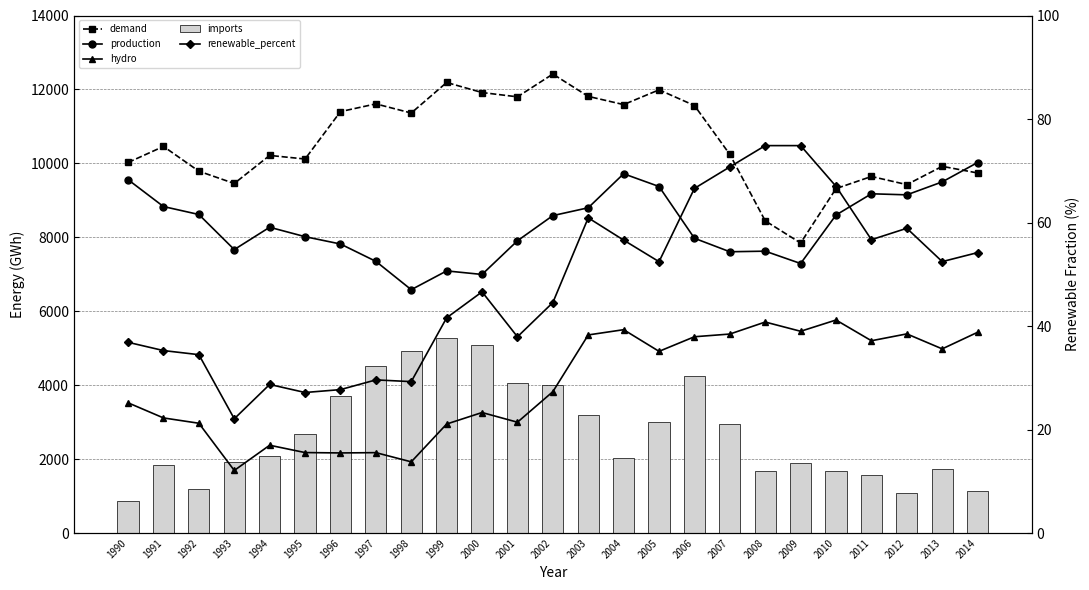

What is the difference between the production values at 1993 and 2012?

1480.6